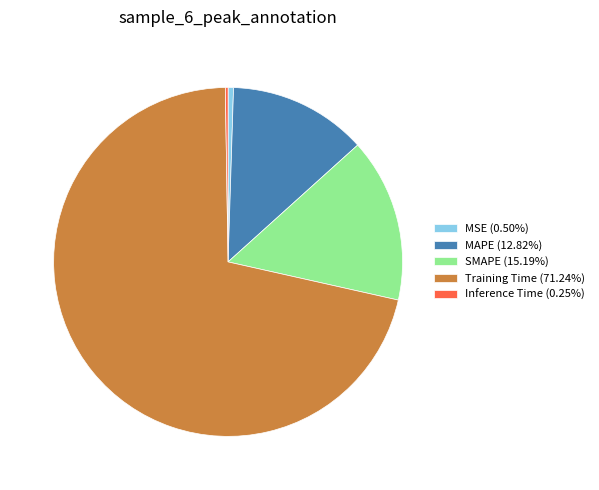

Is there any slice that represents more than half of the pie?

Yes